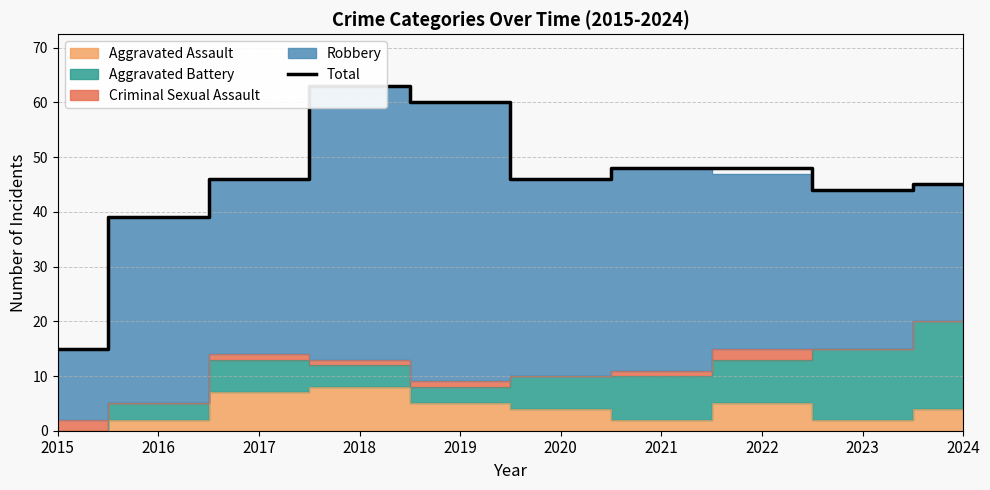

Where is the first local minimum?

2020